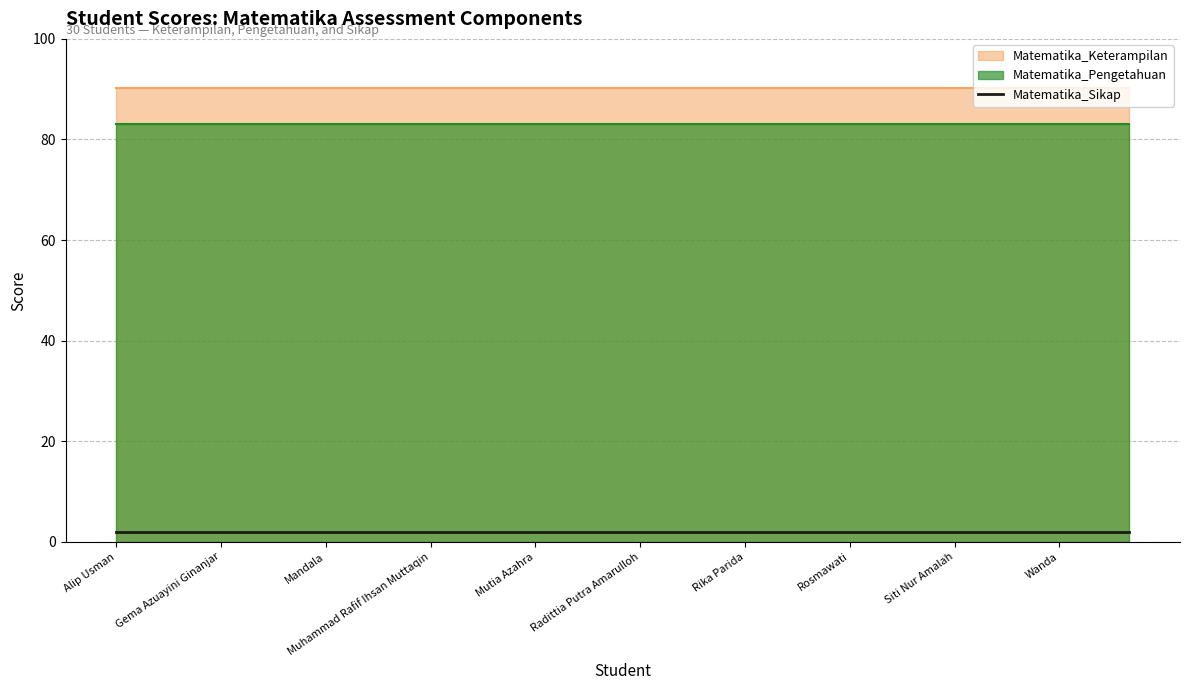

True or false: Matematika_Keterampilan and Matematika_Pengetahuan cross at least once.

False